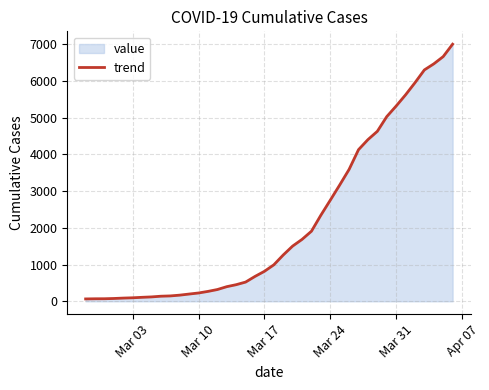

What is the maximum value shown in the chart?

7004